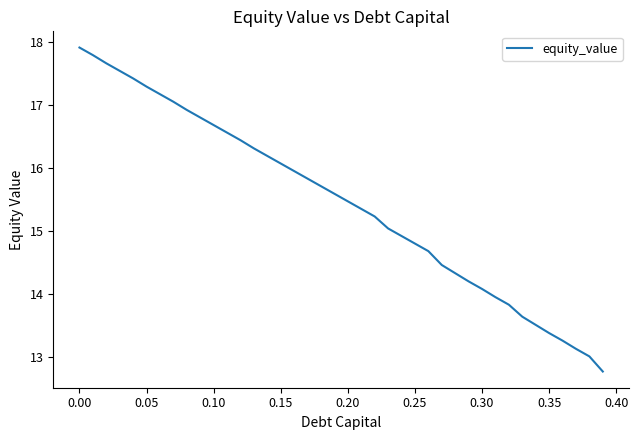

What is the minimum value shown in the chart?

12.8